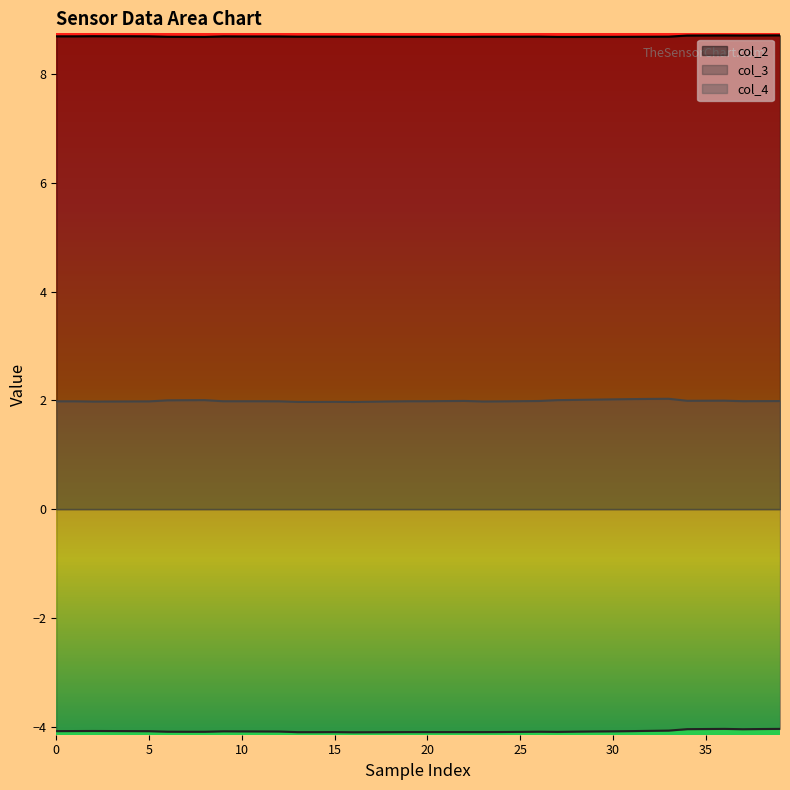

What is the minimum value shown in the chart?

-4.1